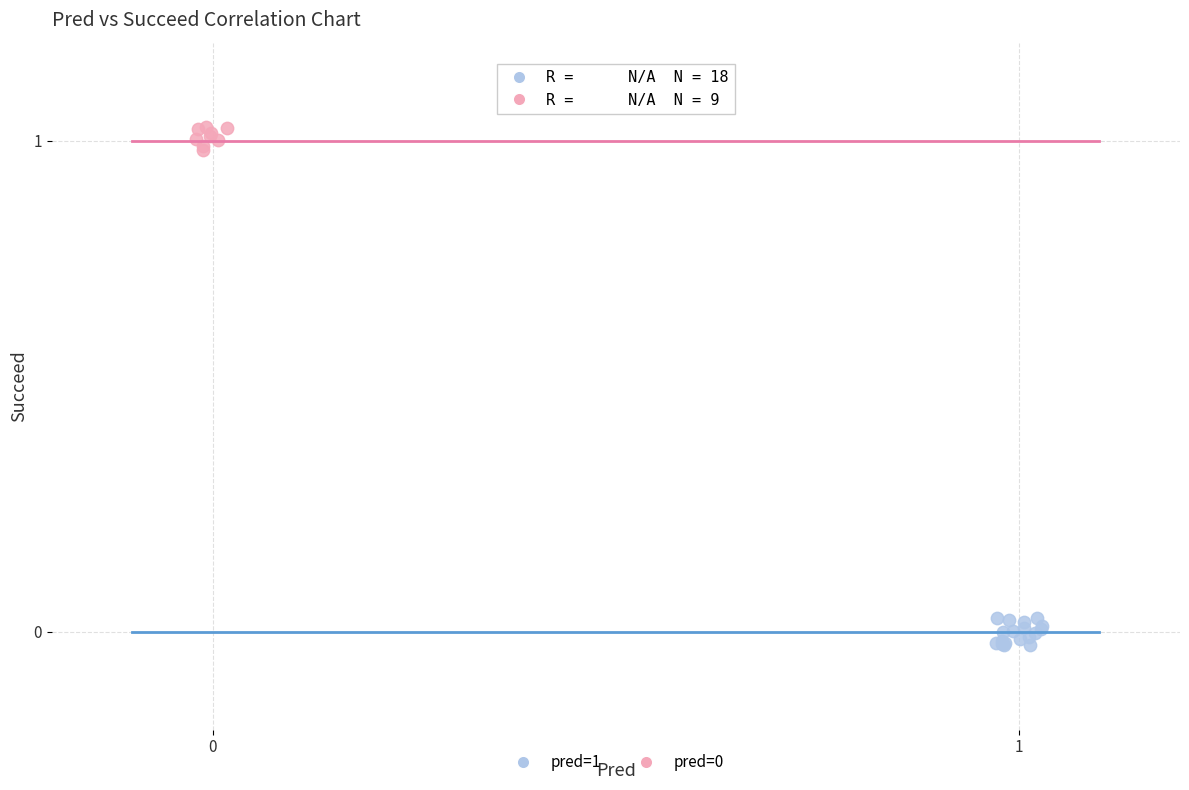

Which series reaches the minimum Y coordinate?

pred=1